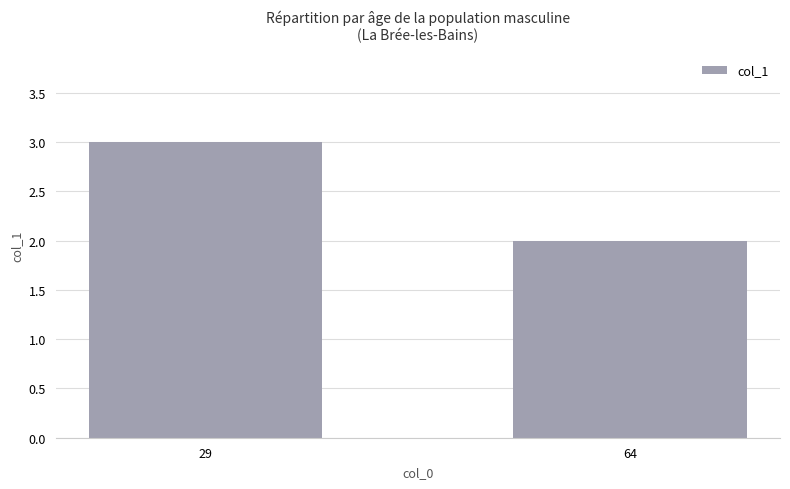

What is the maximum value shown in the chart?

3